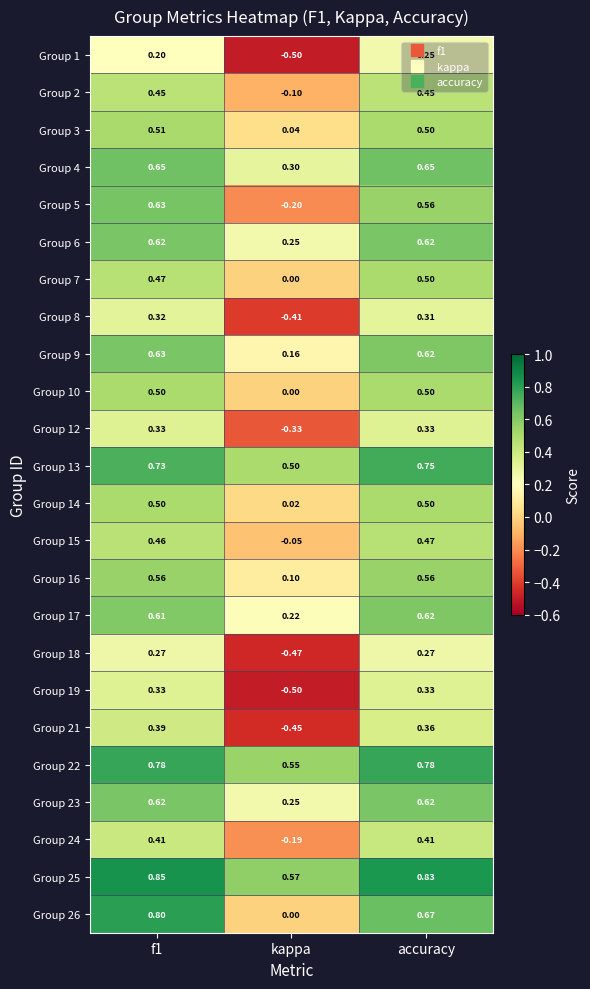

At which label does Group 4 reach its minimum?

kappa